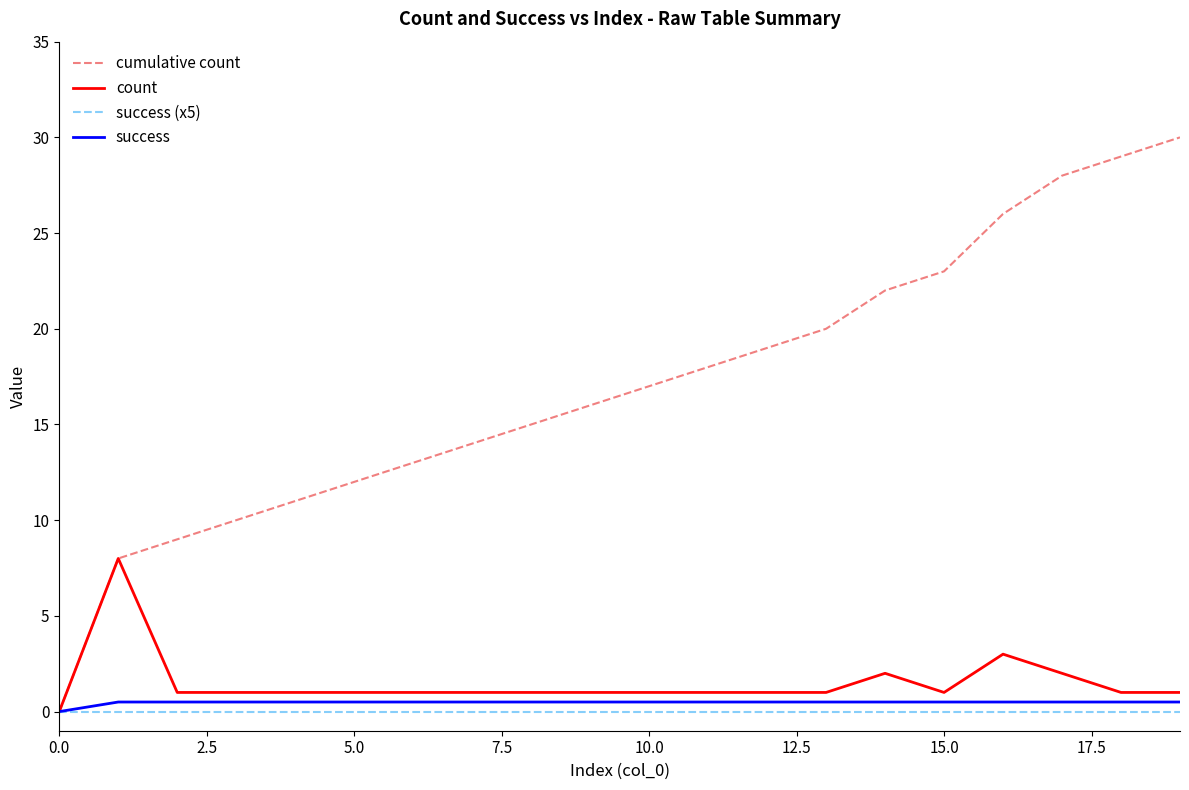

Is this an area chart (filled region under the line)?

No